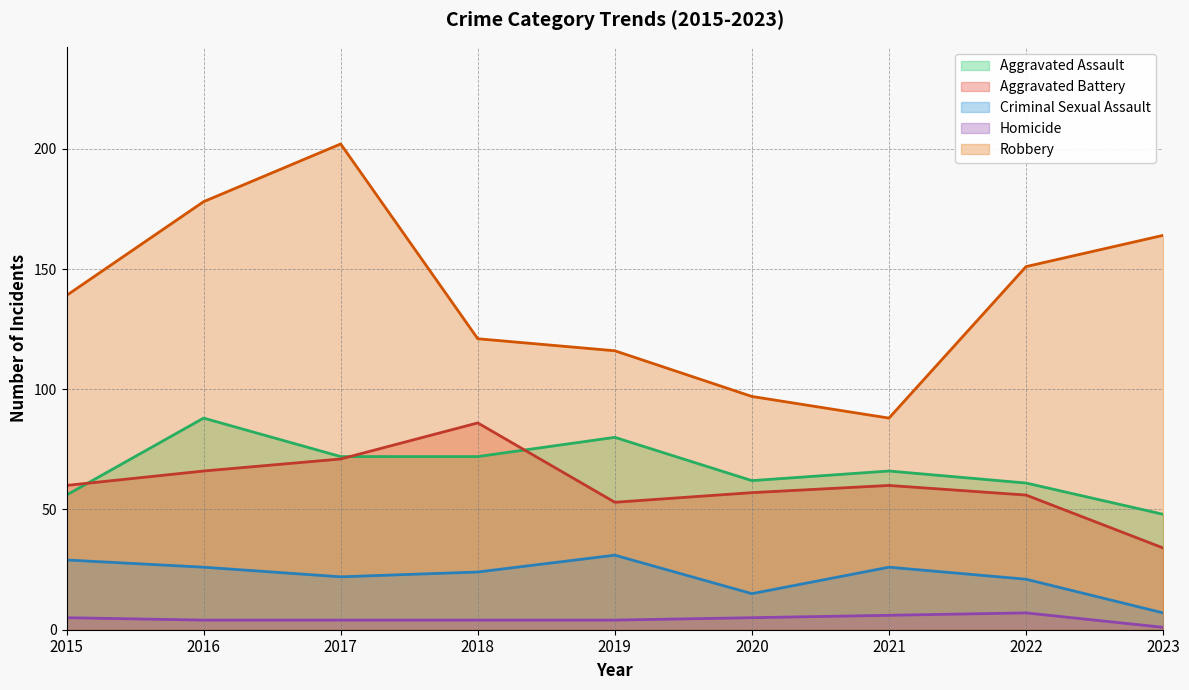

How many data points in Aggravated Battery are above 60?

3